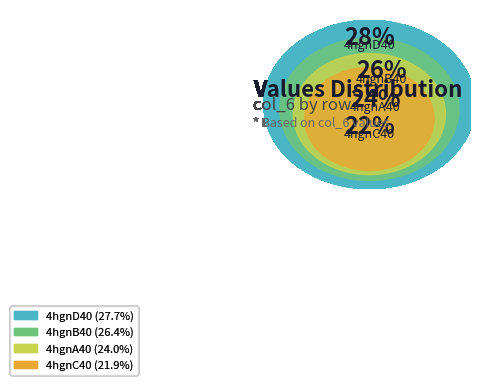

The 4hgnC40 slice represents 21% of the pie. True or false?

False